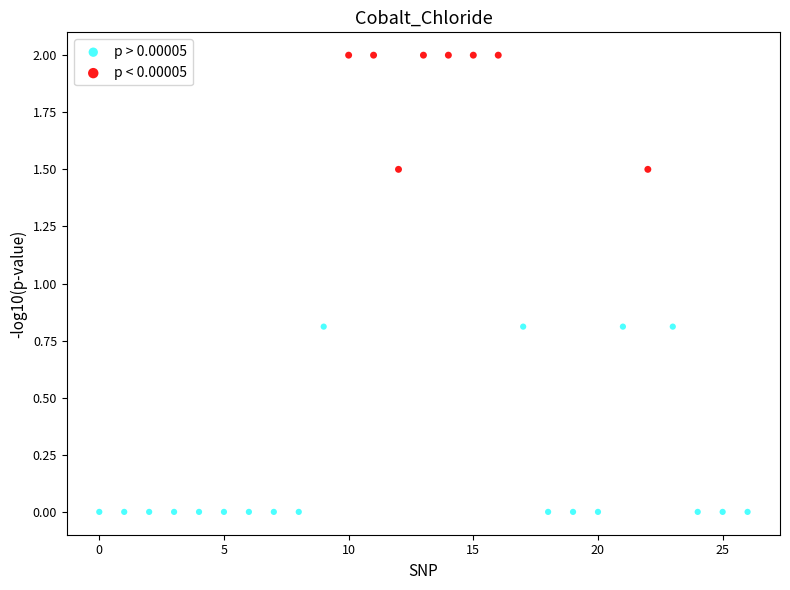

Which series contains the lowest Y value?

p > 0.00005